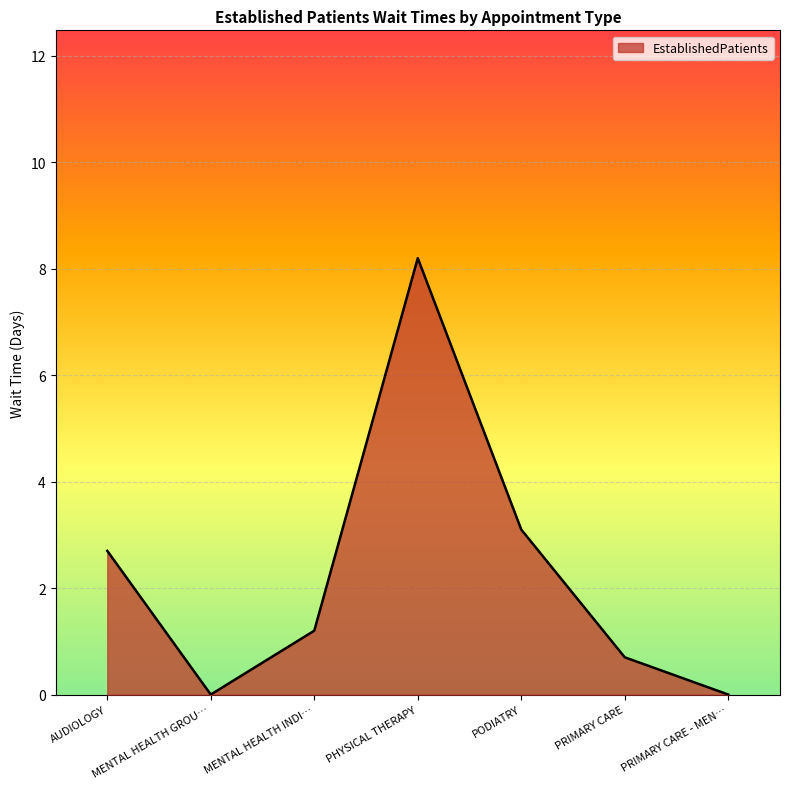

Count the number of categories in the chart.

7